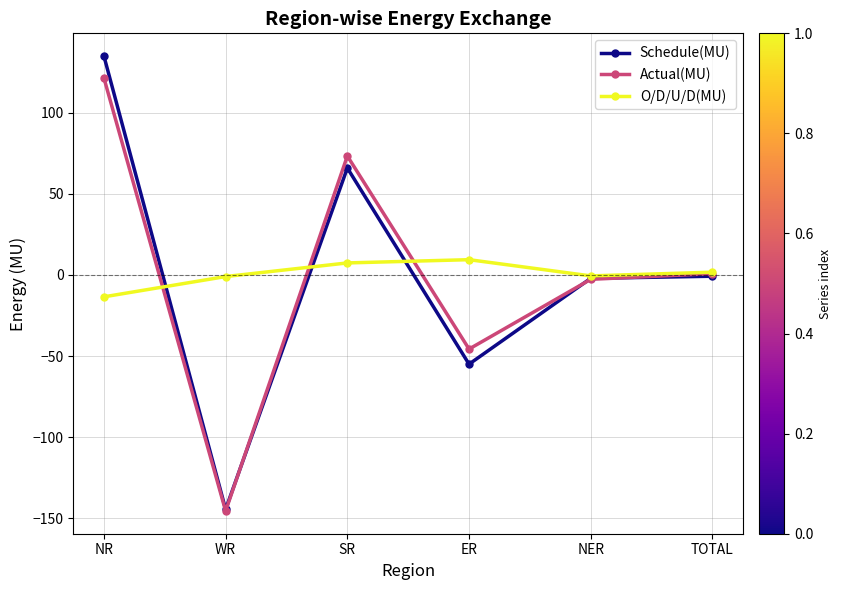

What is the difference between the maximum and minimum values in the Actual(MU) series?

266.9